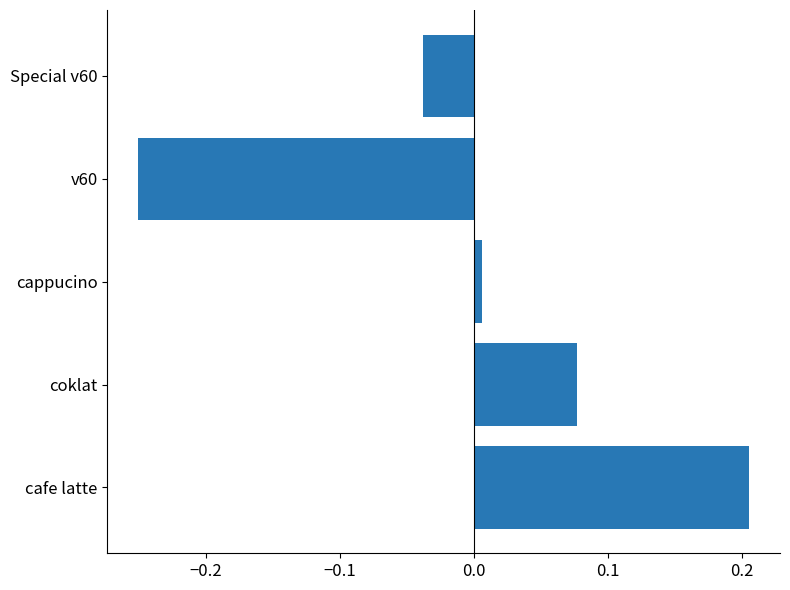

Where is the data nearest to the value 0?

cappucino